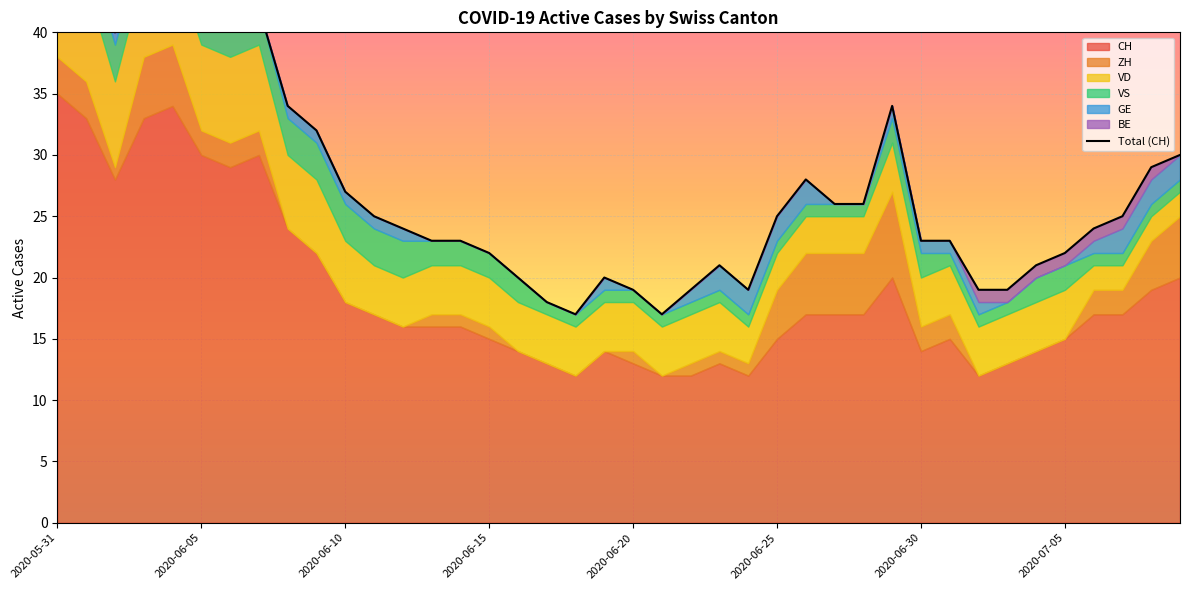

True or false: GE has a value of 0 at 2020-06-15.

True